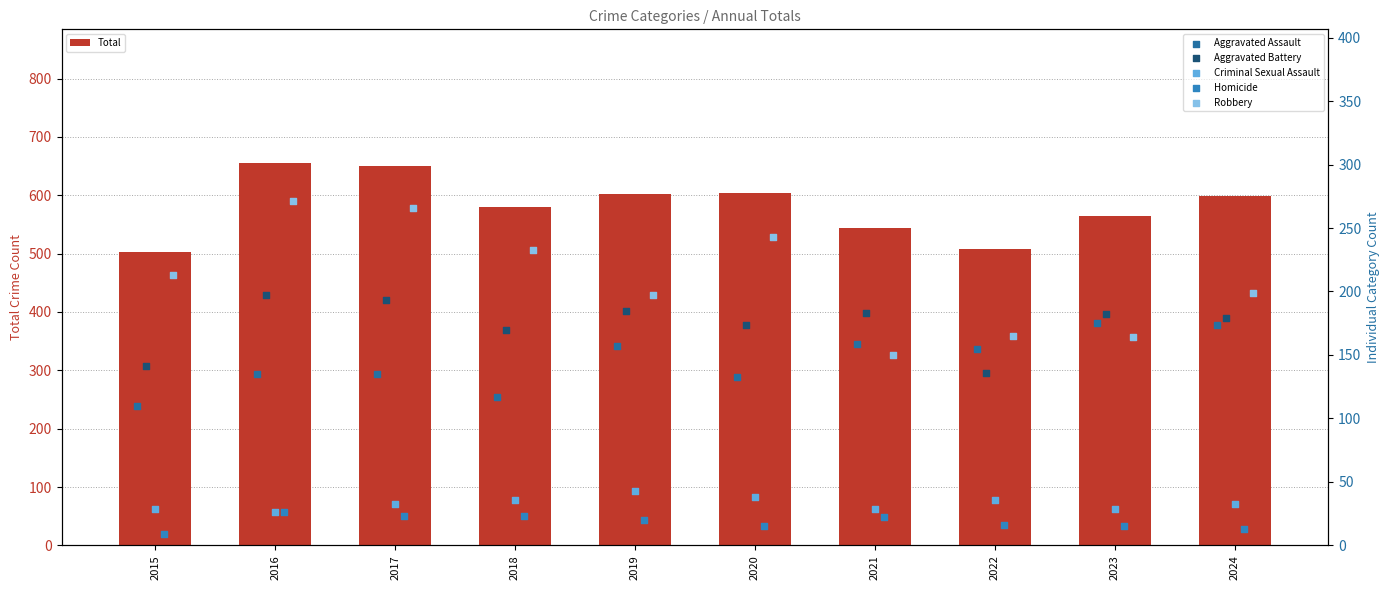

Which series has the largest Y range (max minus min)?

Total